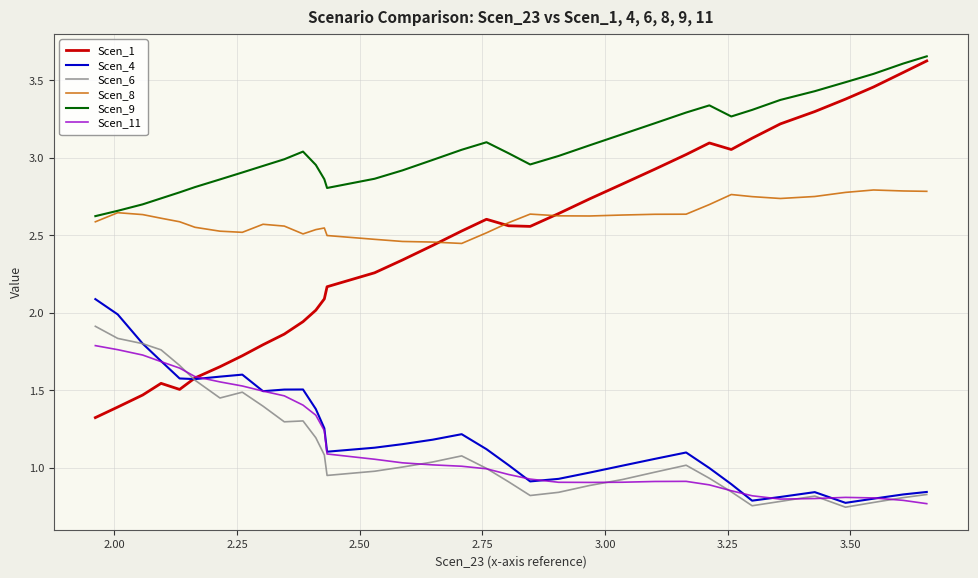

True or false: Scen_9 and Scen_6 cross at least once.

False